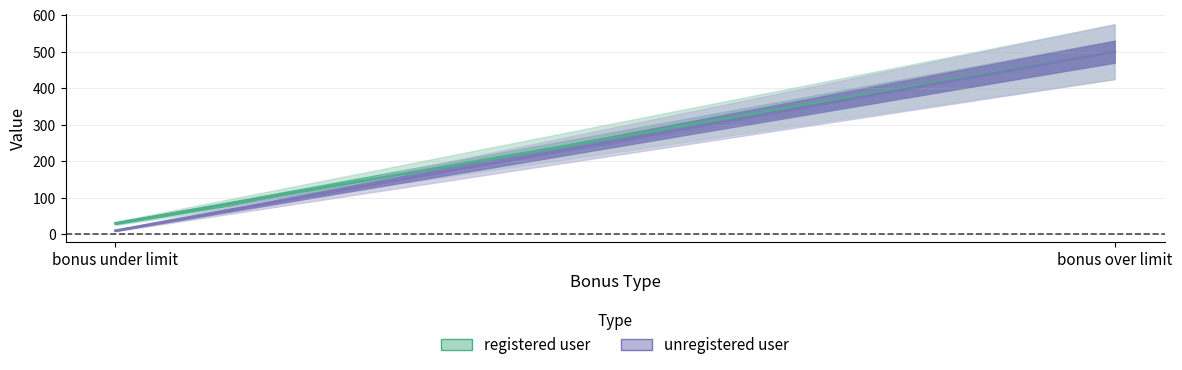

Reading right to left, transcribe all the data shown in this chart.

registered user: 500	30
unregistered user: 500	10